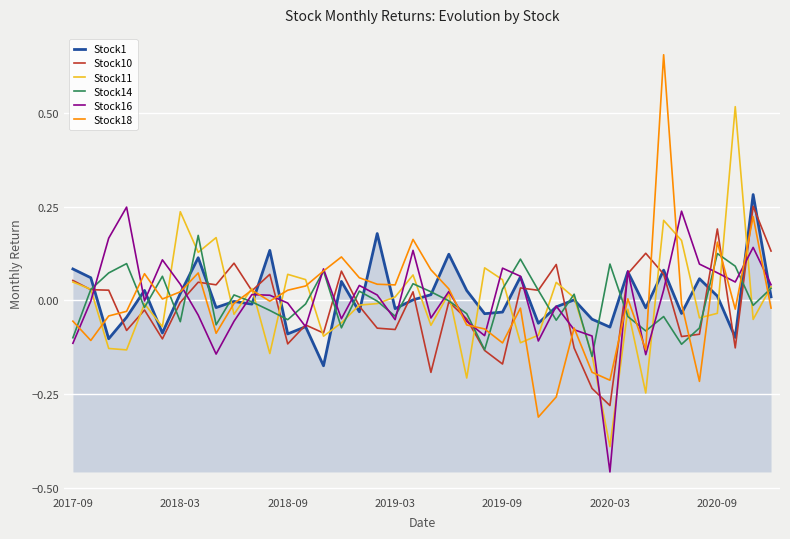

Which series has the widest spread of values?

Stock18